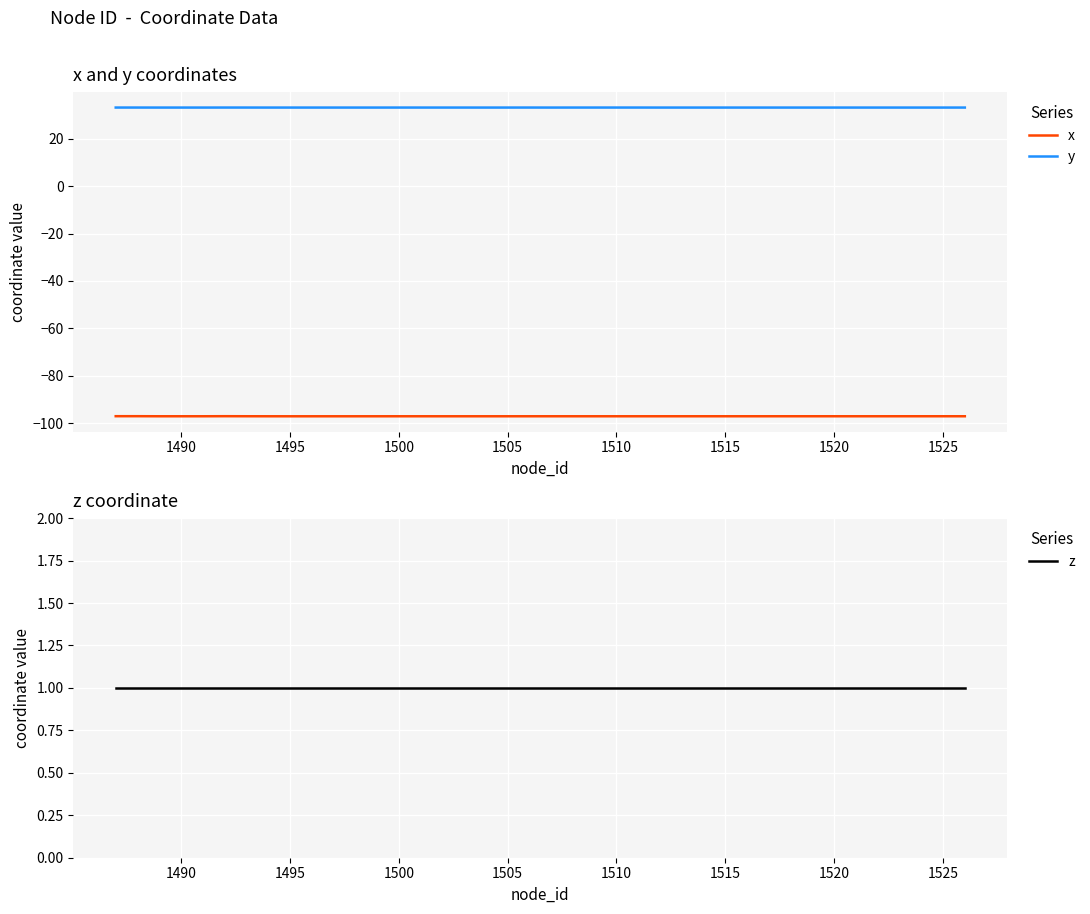

What is the minimum value for x?

-97.2